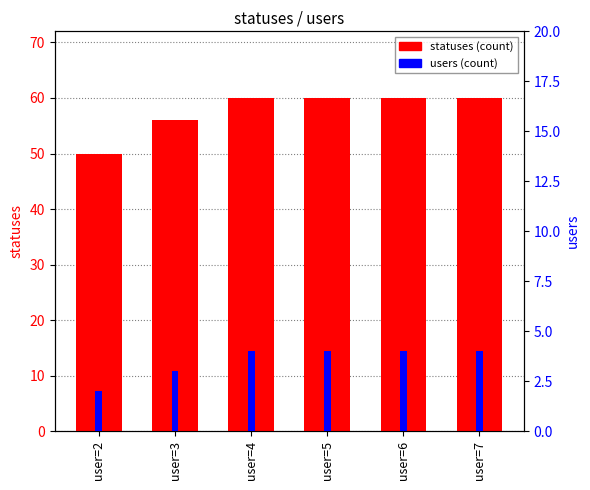

What is the value of the statuses bar at the 2nd from the left?

56